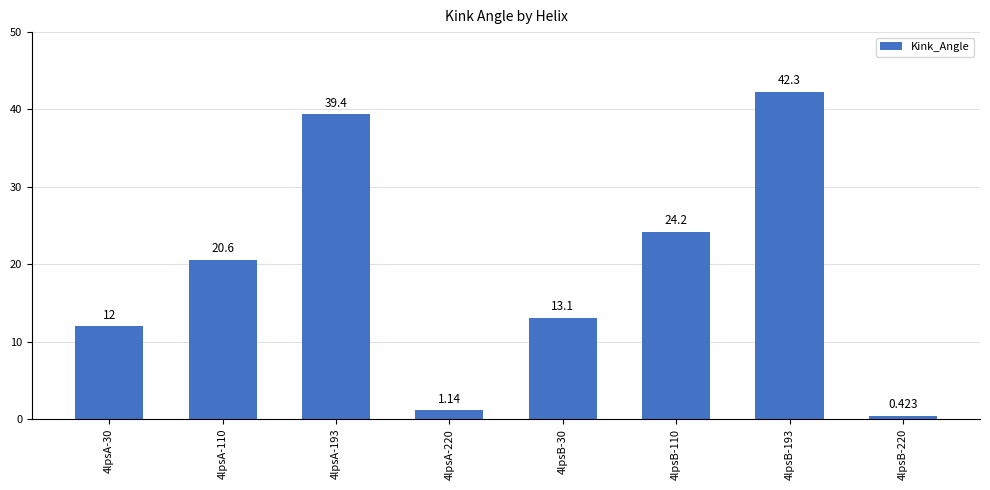

How many bars are there in total?

8